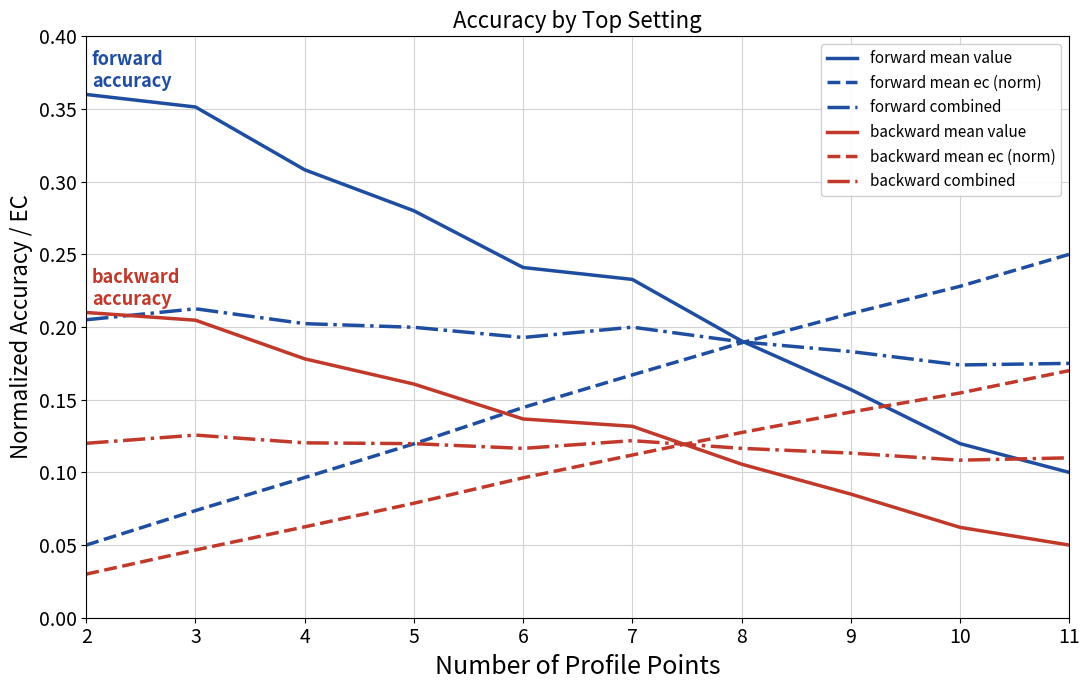

At which category does the chart reach its minimum across all series?

2